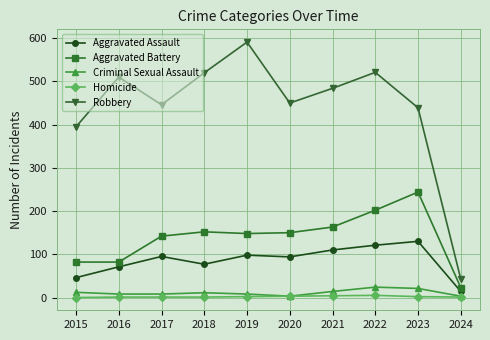

What is the value of the Robbery point at the 5th from the left?

591